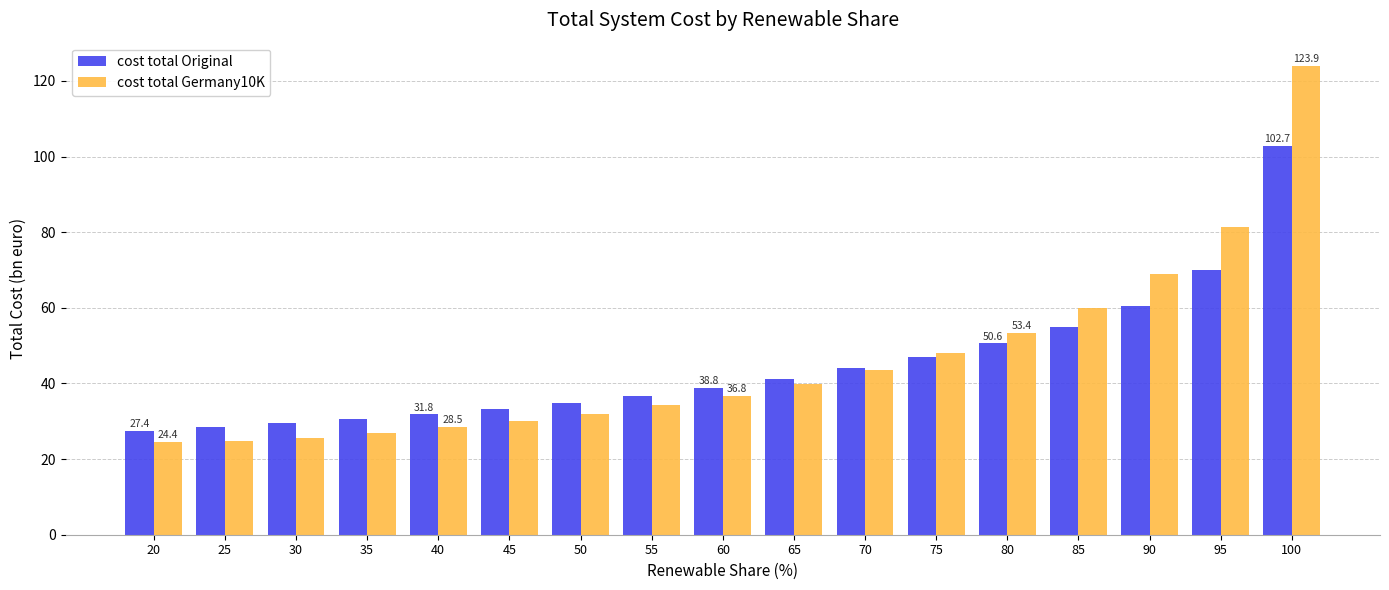

At which label does cost total Original first exceed 38?

60